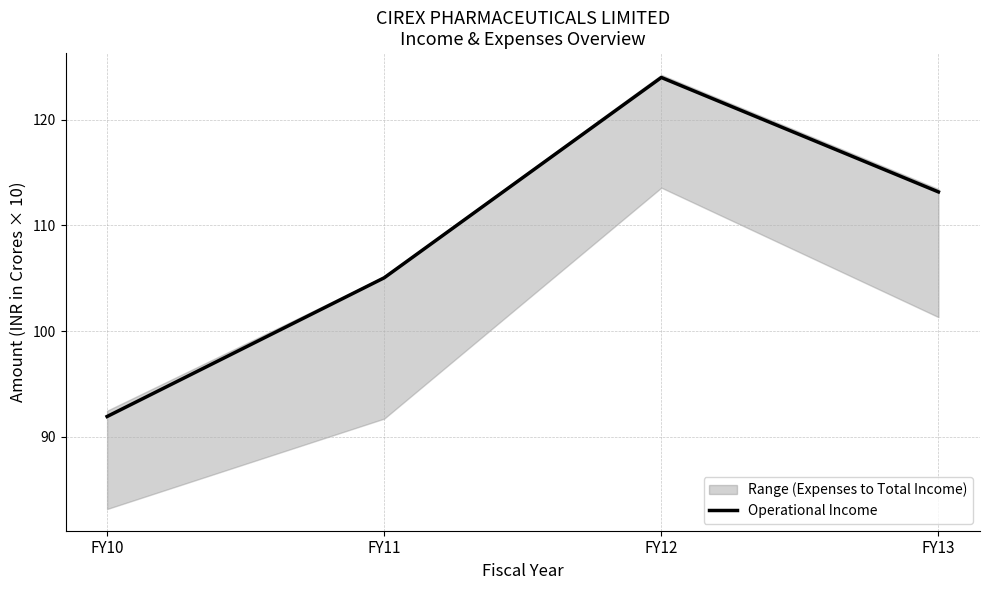

Read the value at FY11.

105.0